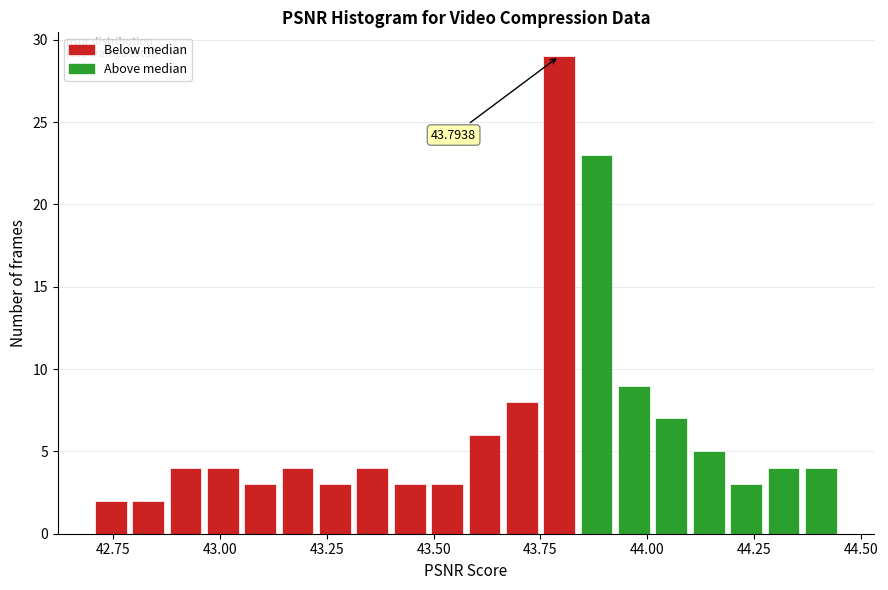

Read against the x-axis, roughly where is the centre of the tallest bar?

43.80